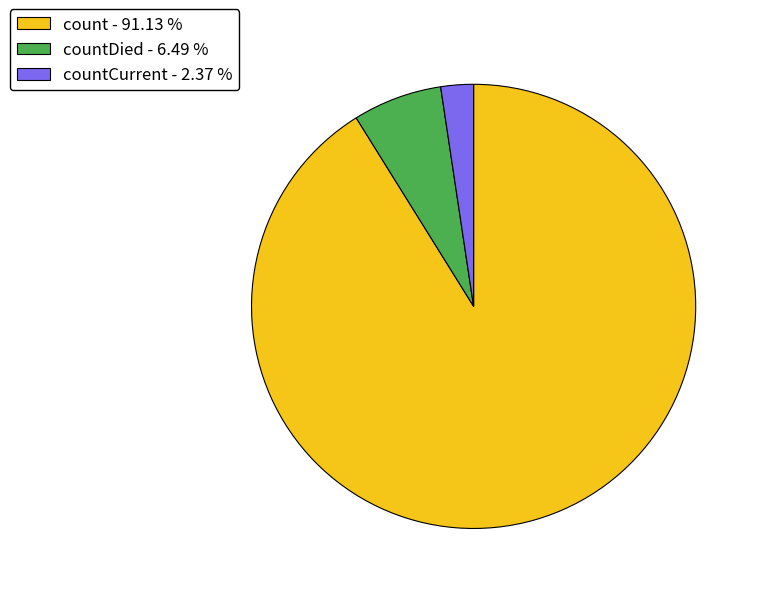

Combined, do countCurrent - 2.37 % and count - 91.13 % account for over 50%?

Yes